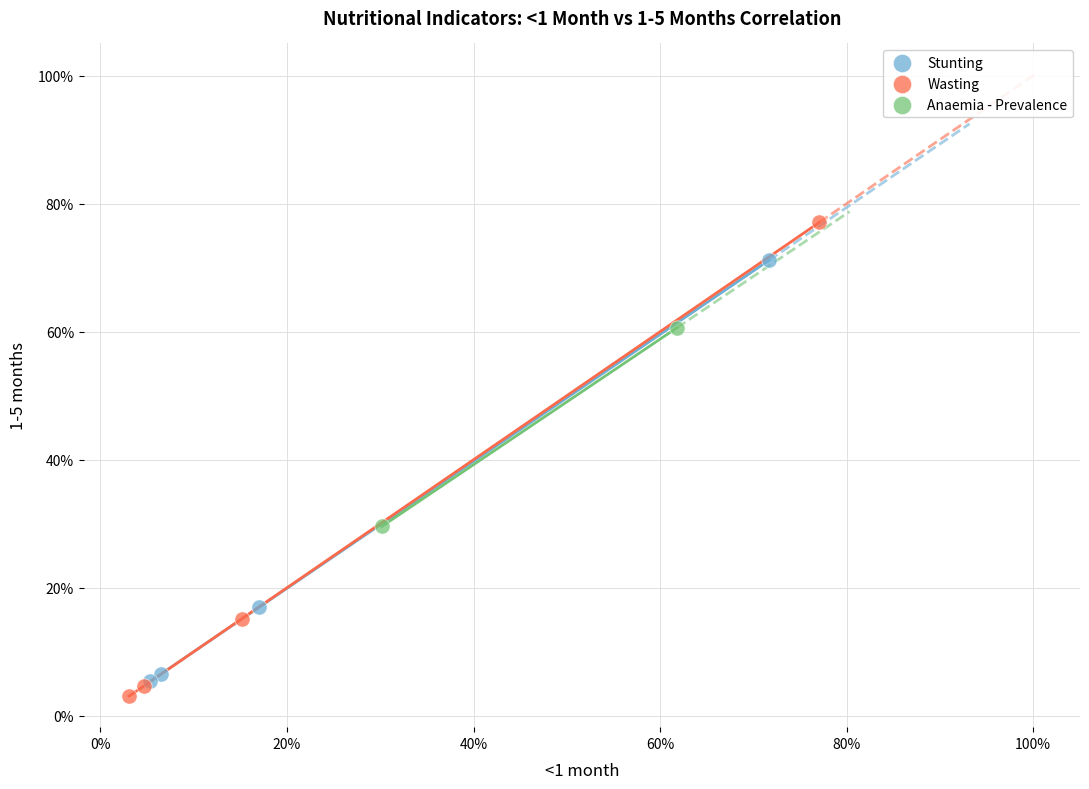

Which series contains the highest Y value?

Wasting